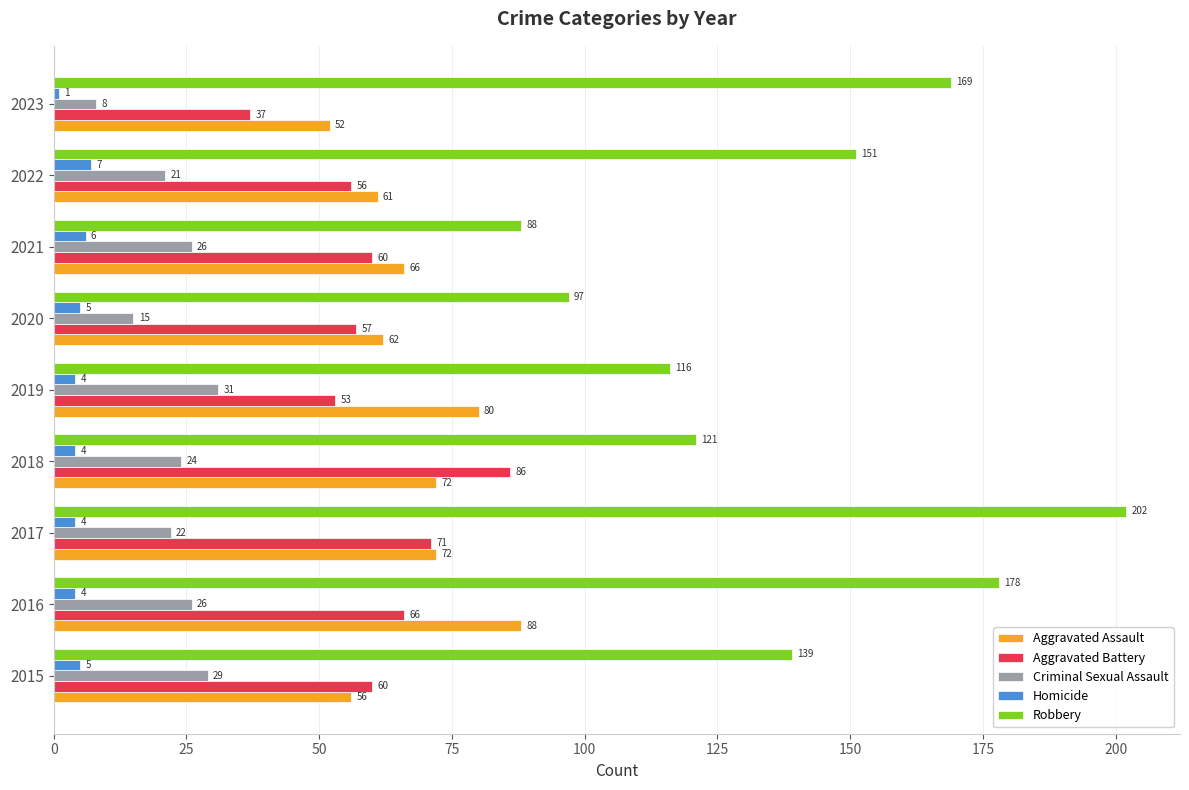

Which series has the largest range (max minus min)?

Robbery